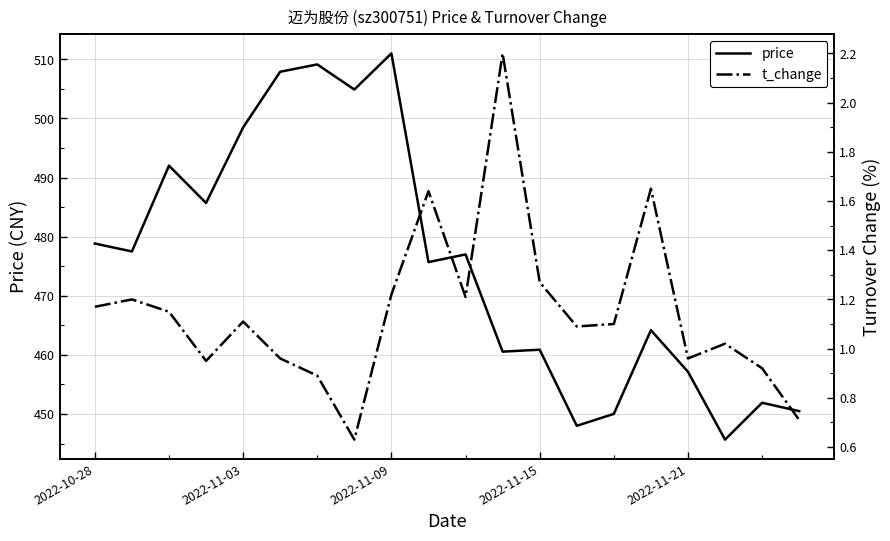

True or false: price has a value of 647.9 at 2022-11-21.

False